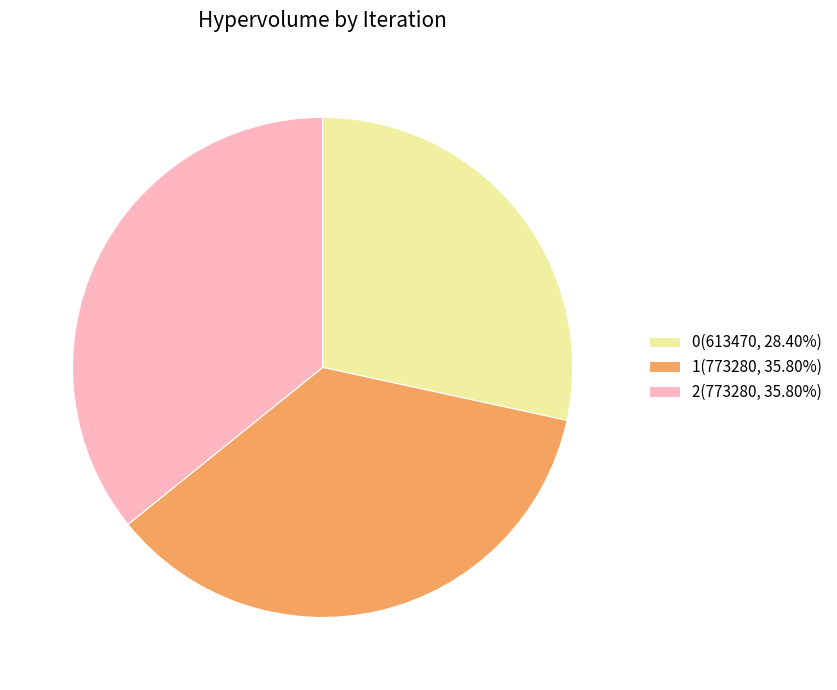

Which has a higher value, 1 or 0?

1